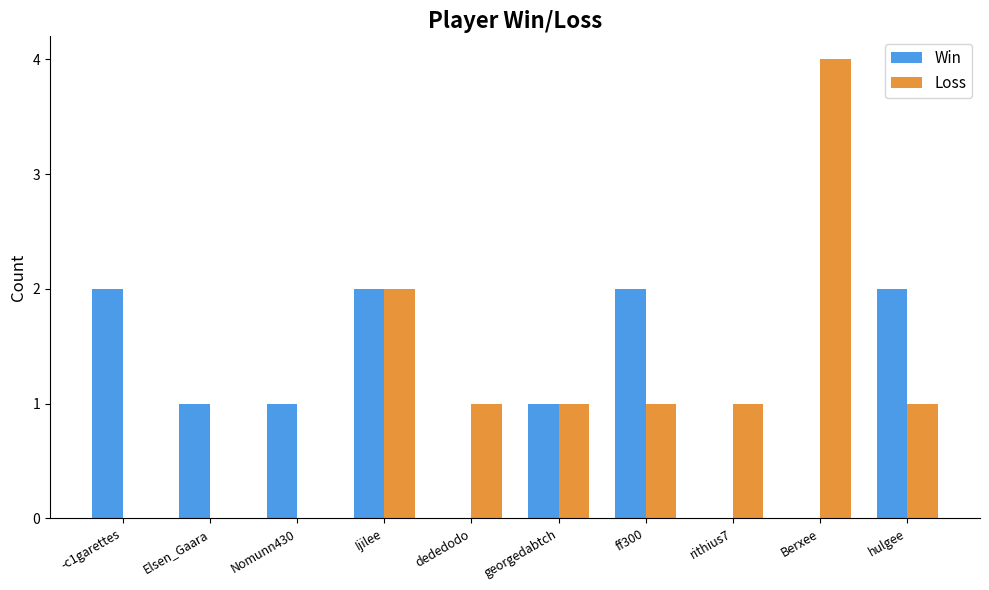

What is the sum of all Win values?

11